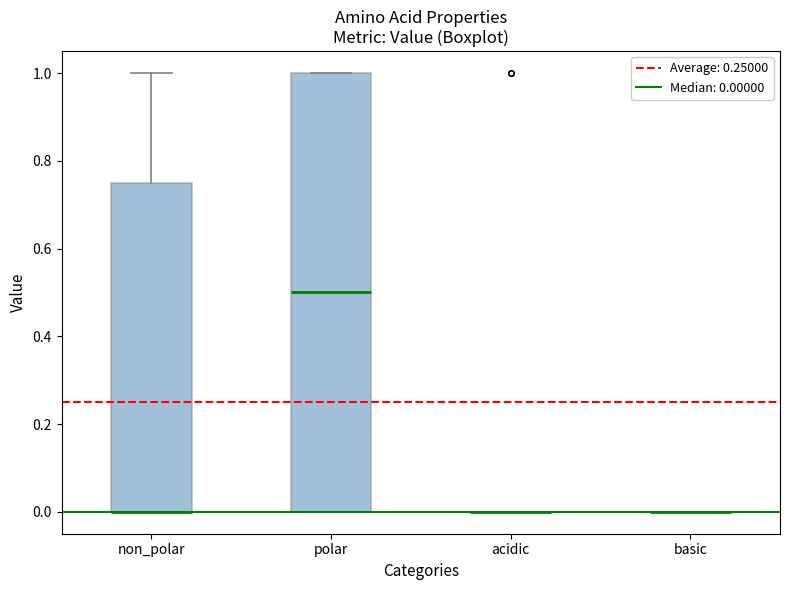

Reading left to right, read every box against the y-axis: the position of its median line, the range the box covers, and the ends of its whiskers. The values are not printed on the chart, so give them approximately, as read against the axis.

non_polar: median 0.00 (drawn on the box's lower edge), box 0.00 to 0.76, whiskers 0.00 to 1.00
polar: median 0.50, box 0.00 to 1.00, whiskers 0.00 to 1.00
acidic: box collapsed to a line at 0.00, whiskers 0.00 to 0.00
basic: box collapsed to a line at 0.00, whiskers 0.00 to 0.00